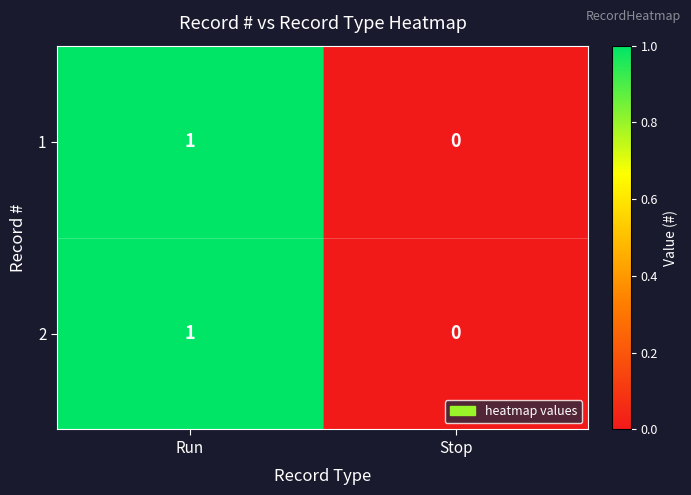

List the labels in order of 1 value, smallest first.

Stop, Run